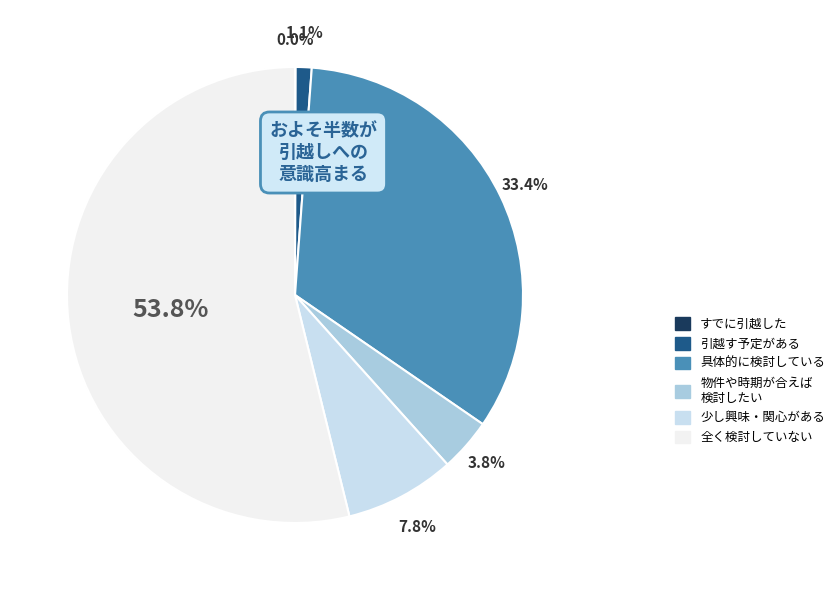

What is the total percentage of 引越す予定がある and 物件や時期が合えば 検討したい?

4.9%